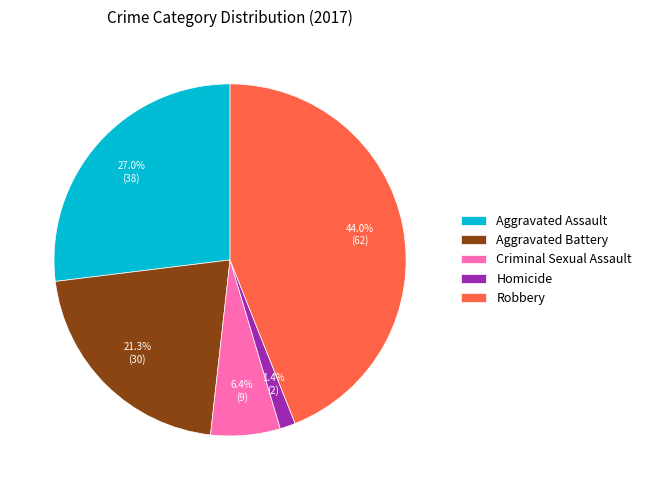

To the nearest percent, what is the difference between the largest and smallest slice percentages?

43%